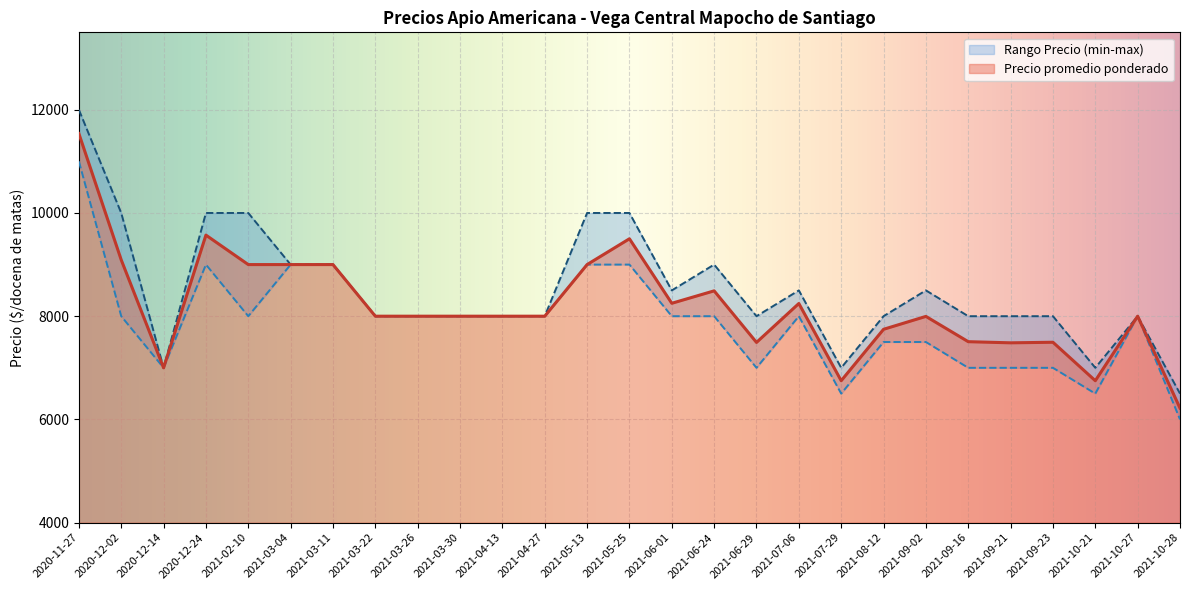

What position from the left is 2021-04-13?

11